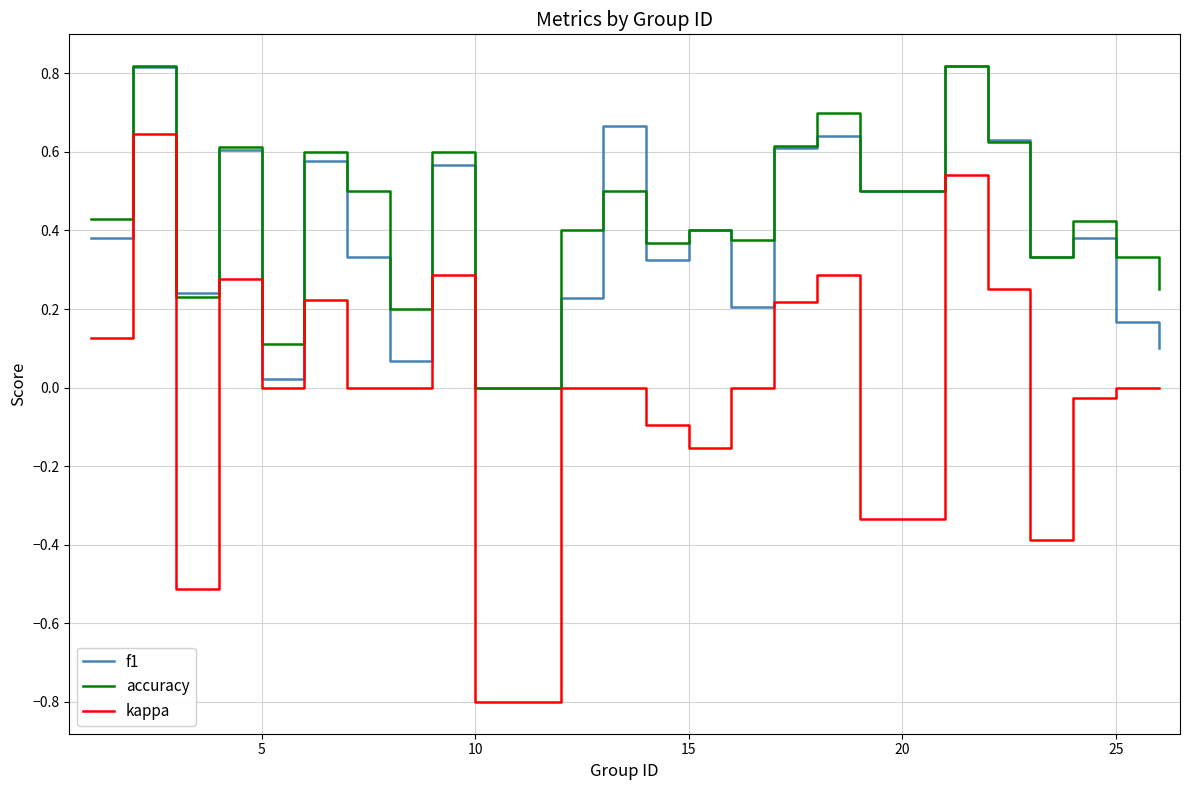

Which series has the widest spread of values?

kappa